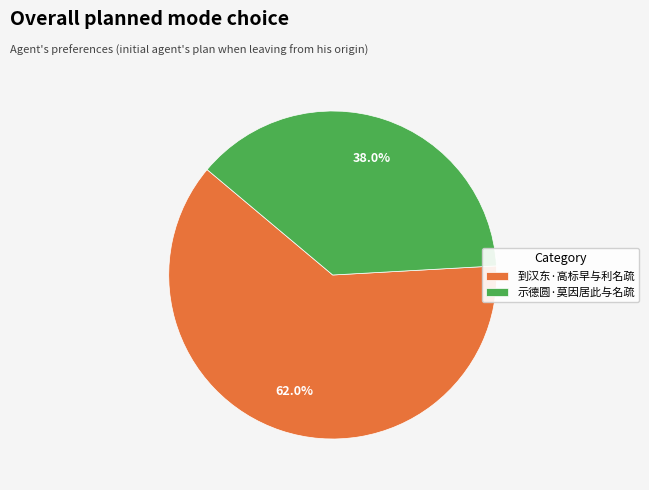

What percentage is the 到汉东·高标早与利名疏 slice, to the nearest percent?

62%